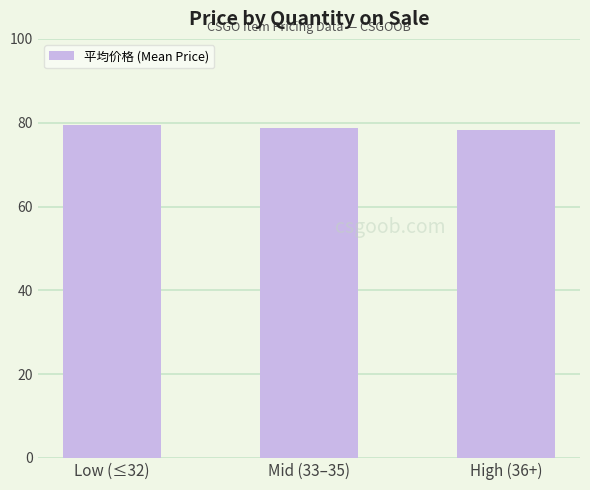

Reading left to right, transcribe all the data shown in this chart.

79.4	78.7	78.2